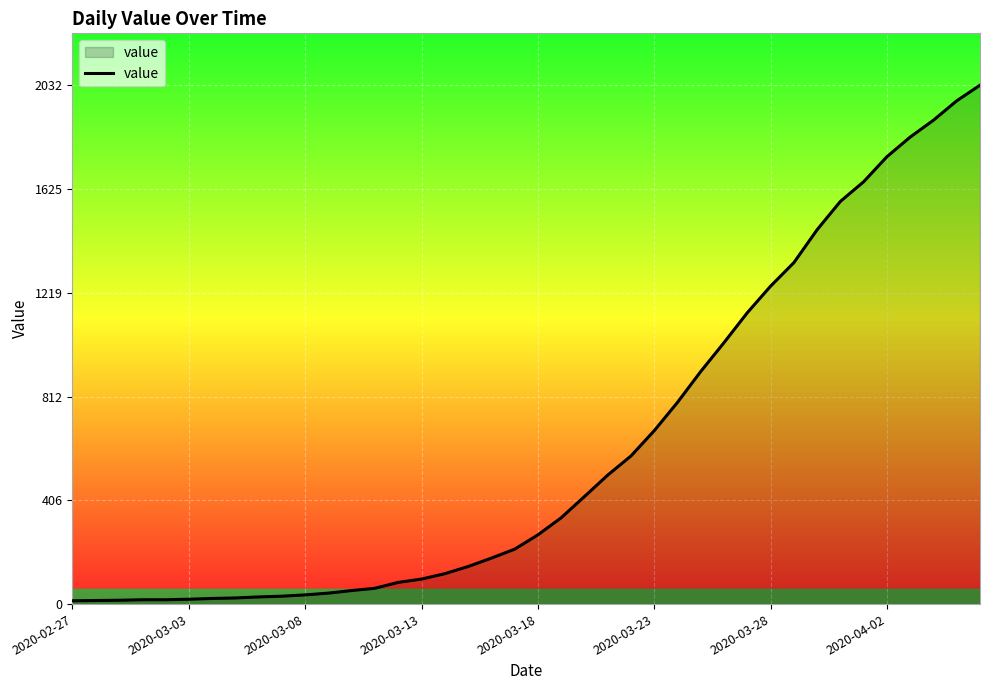

What is the difference between the maximum and minimum values?

2019